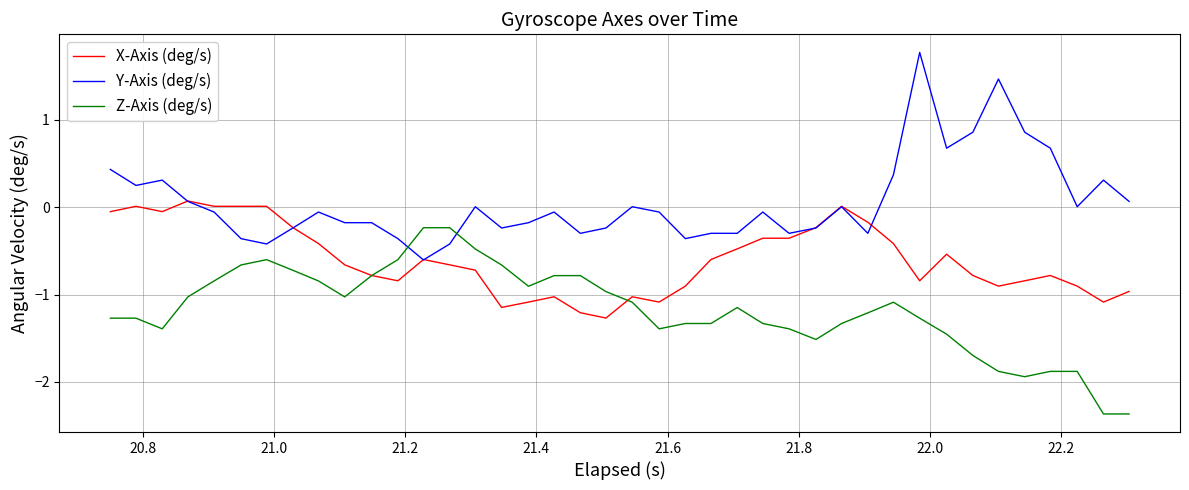

Rank the series by their maximum value, from highest to lowest.

Y-Axis (deg/s), X-Axis (deg/s), Z-Axis (deg/s)